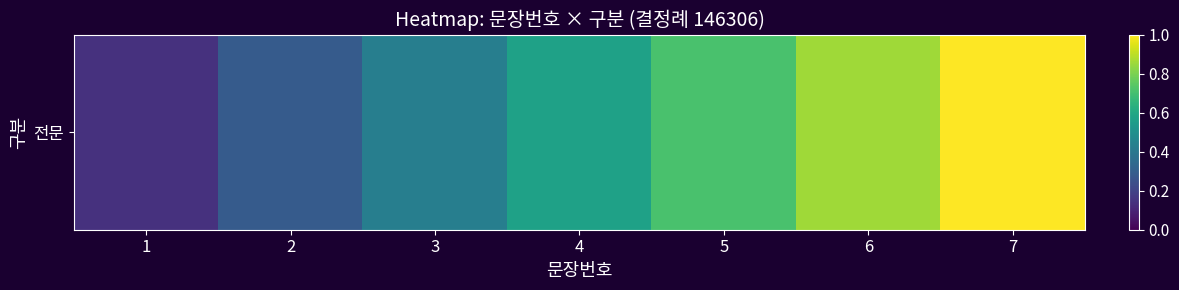

The chart shows a value of 0.3 at 3. True or false?

False